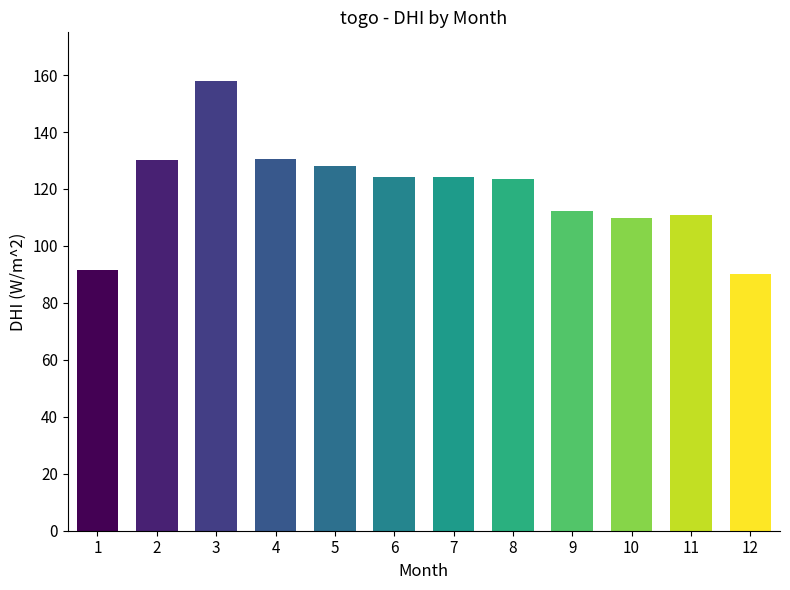

What is the minimum value shown in the chart?

90.3